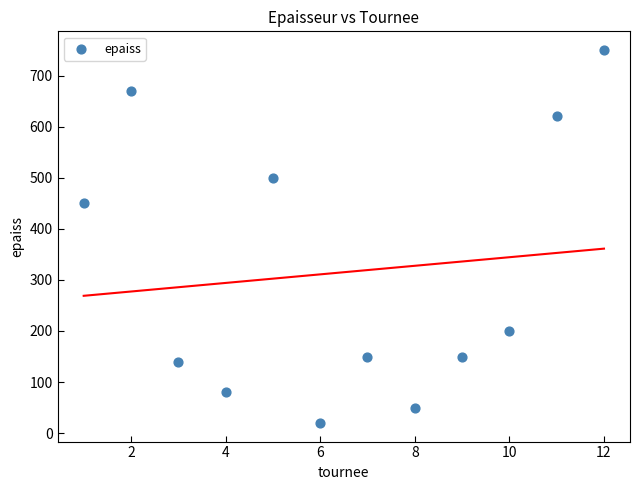

What is the average Y value?

315